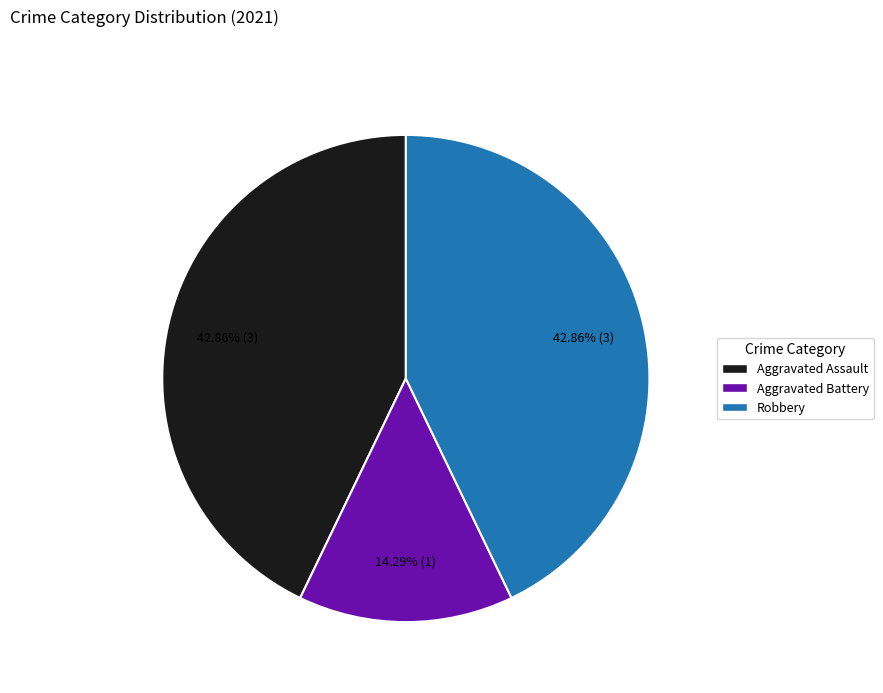

Is there a majority slice in this chart?

No